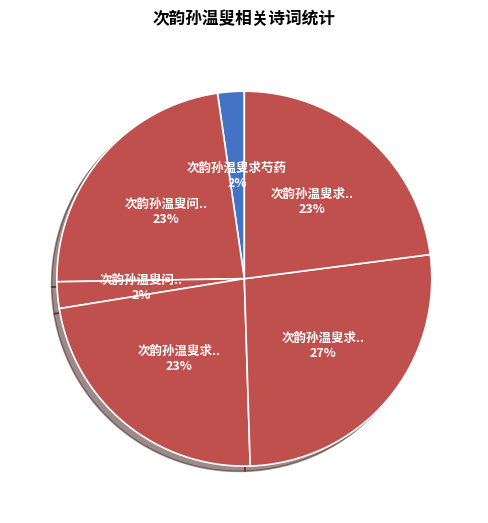

Is there any slice that represents more than half of the pie?

No